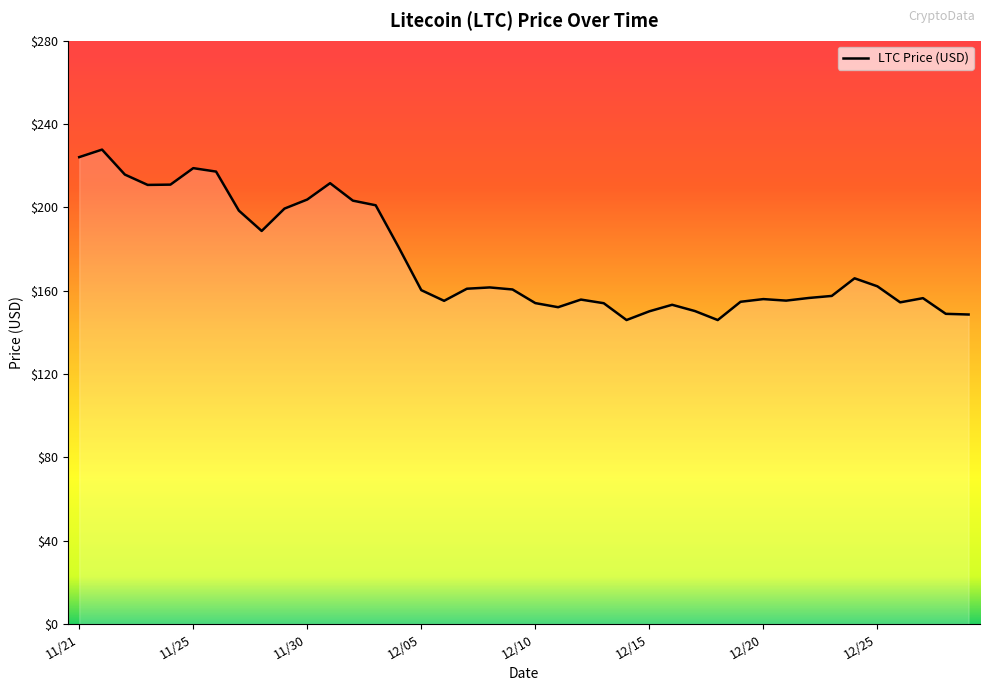

What is the sum of all values?

6988.5